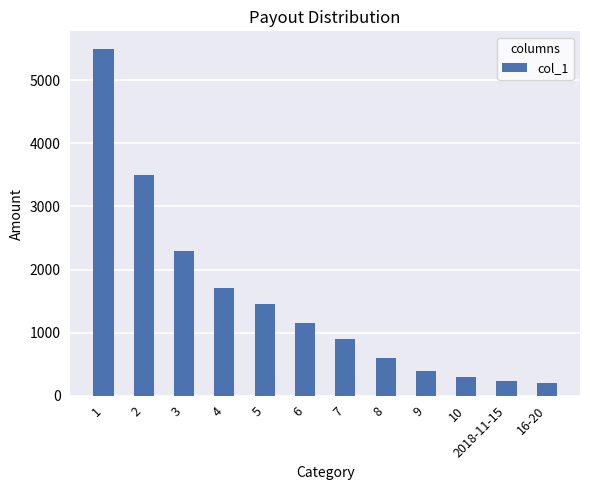

Which has a higher value, 1 or 10?

1